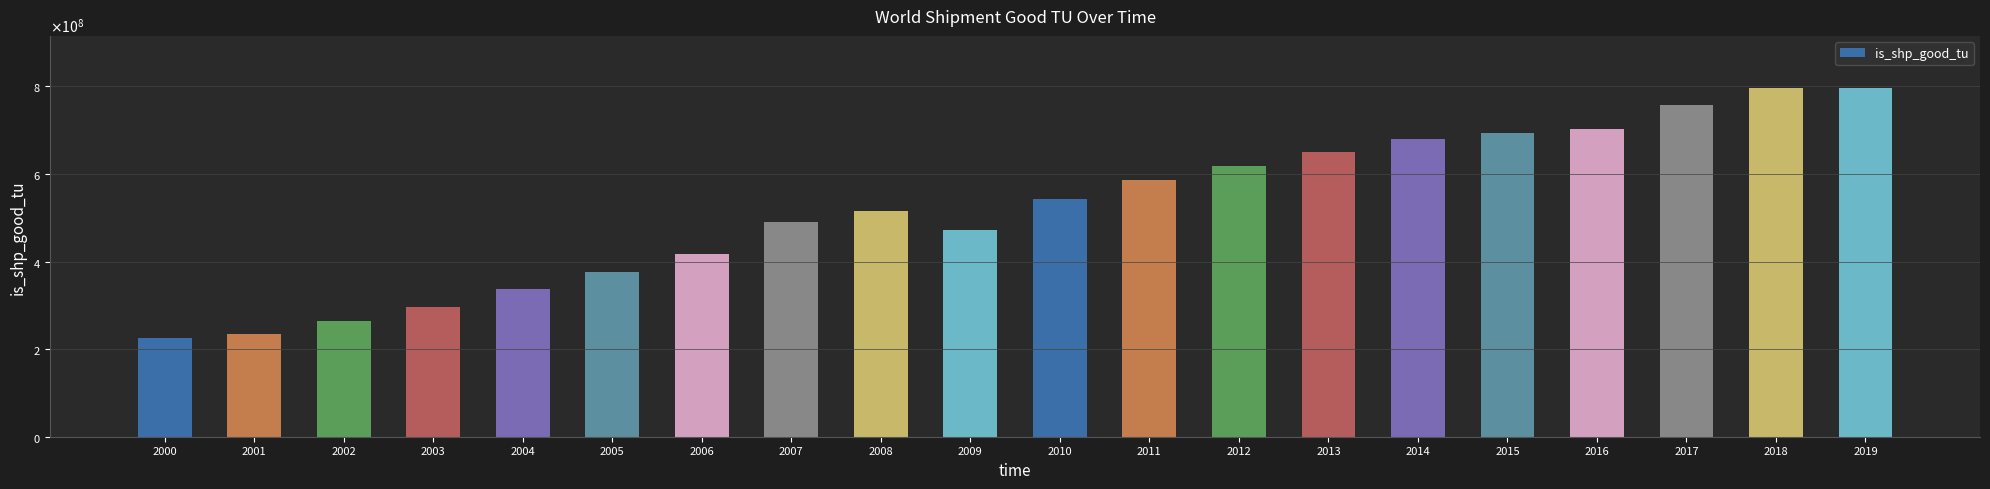

What is the greatest value displayed?

795947290.3